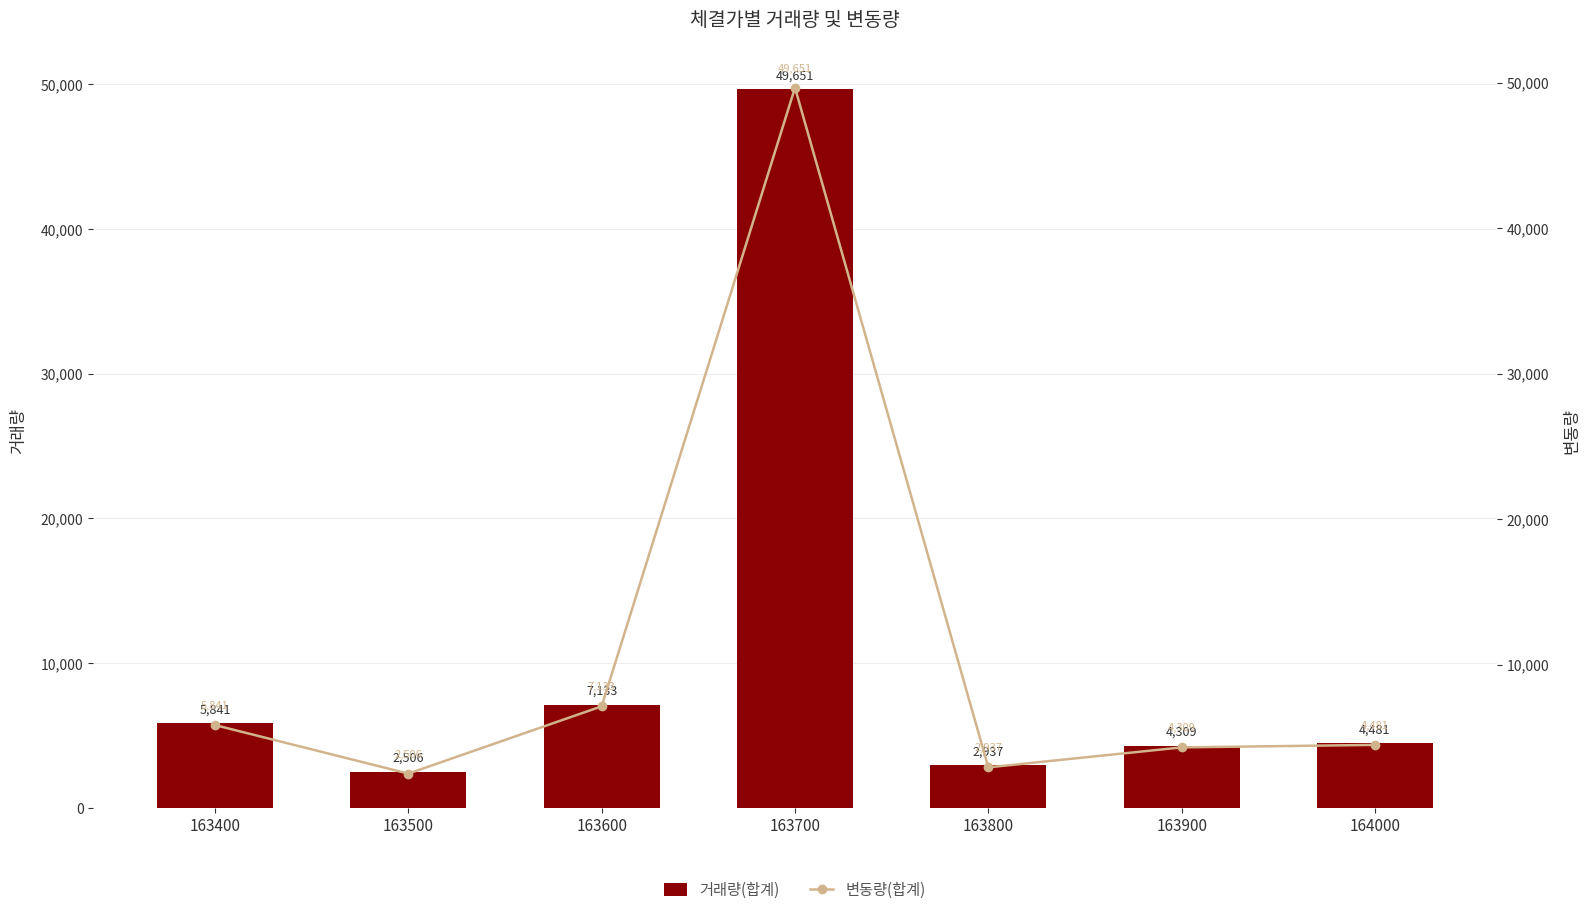

Reading right to left, list all the values displayed in this chart.

거래량(합계): 4481	4309	2937	49651	7133	2506	5841
변동량(합계): 4481	4309	2937	49651	7133	2506	5841